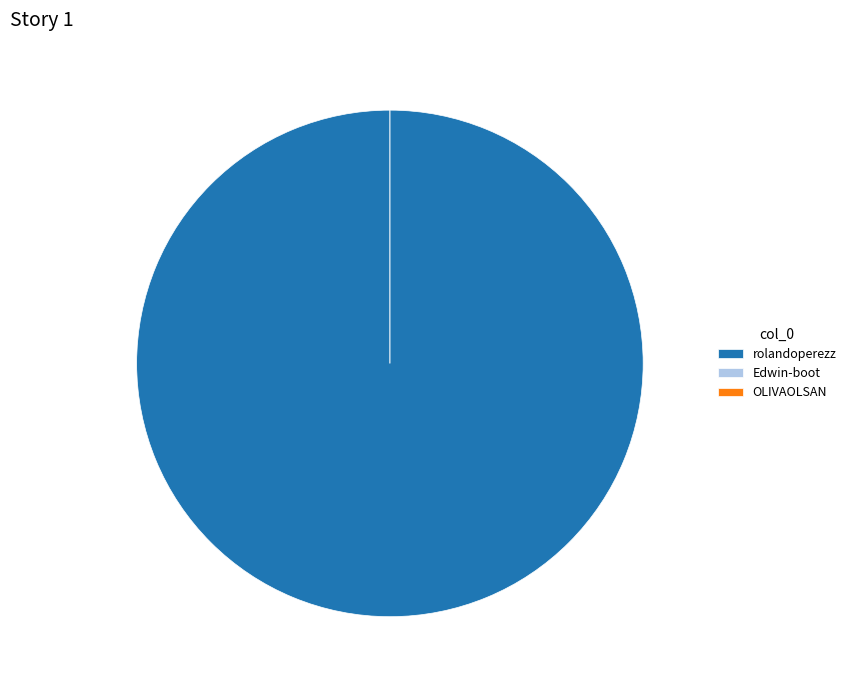

Rank the categories by value from lowest to highest.

Edwin-boot, OLIVAOLSAN, rolandoperezz